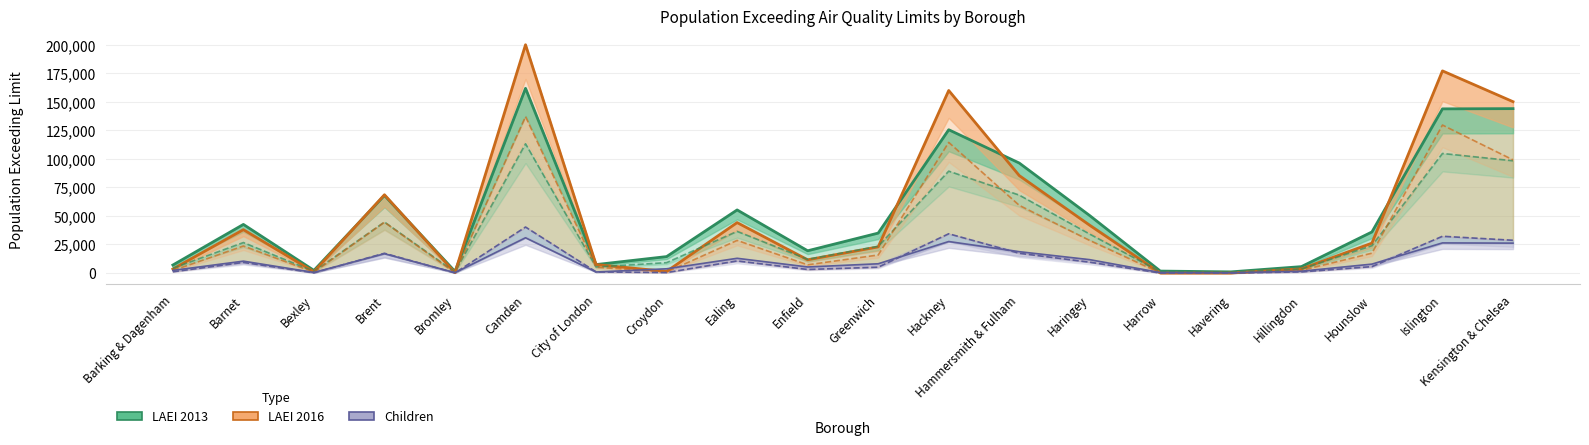

What is the label of the 5th point from the left?

Bromley